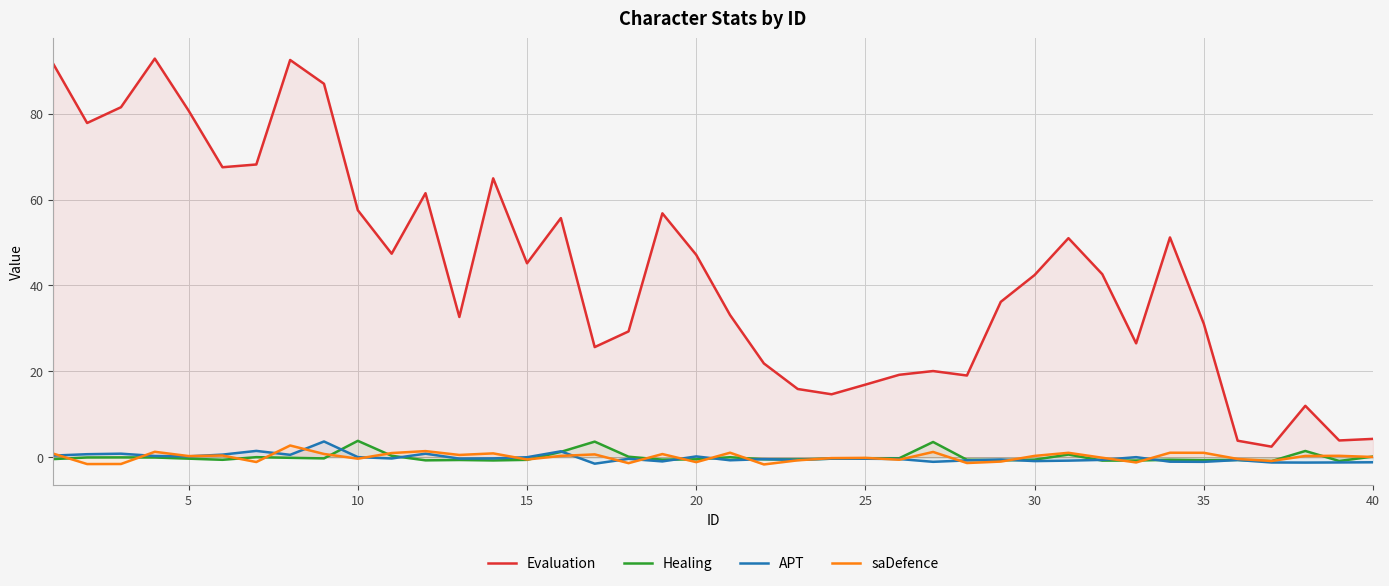

The Evaluation series shows 8.7 at 30. True or false?

False